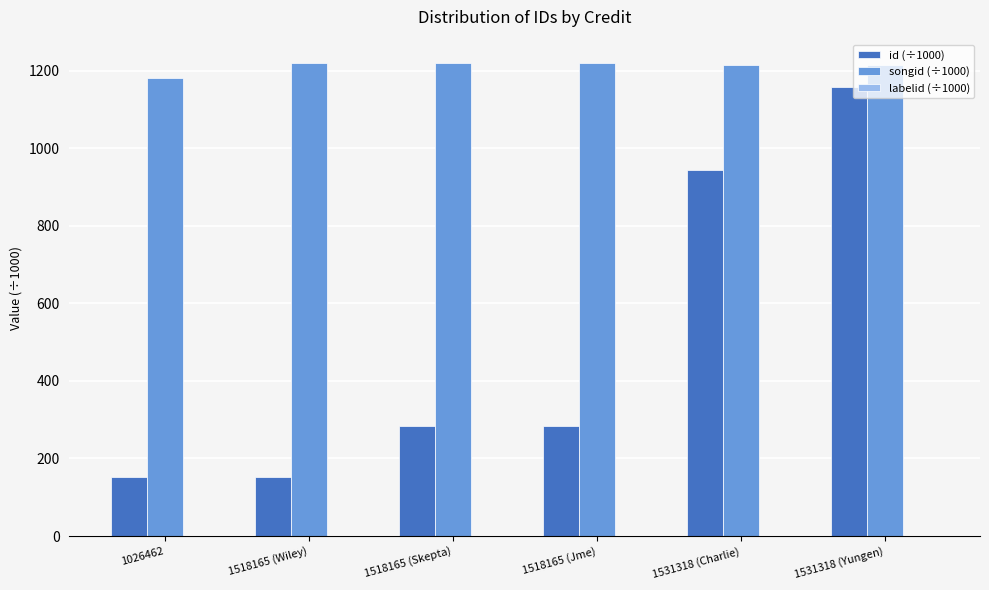

How many groups of bars are there?

6